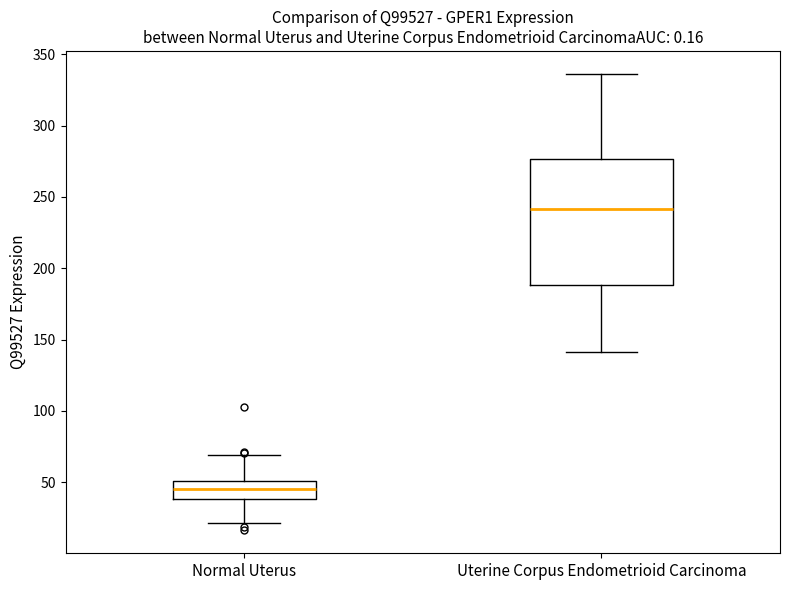

Which box is the tallest, from its lower edge to its upper edge?

Uterine Corpus Endometrioid Carcinoma